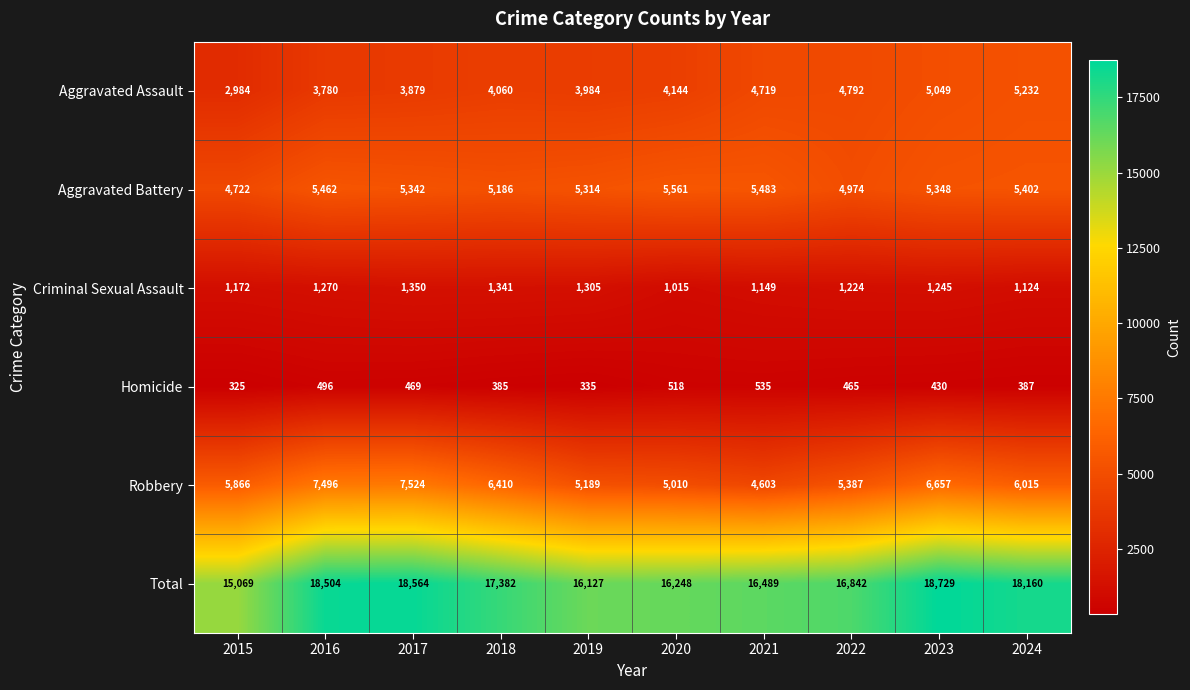

What is the sum of the Aggravated Battery values at 2023 and 2018?

10534